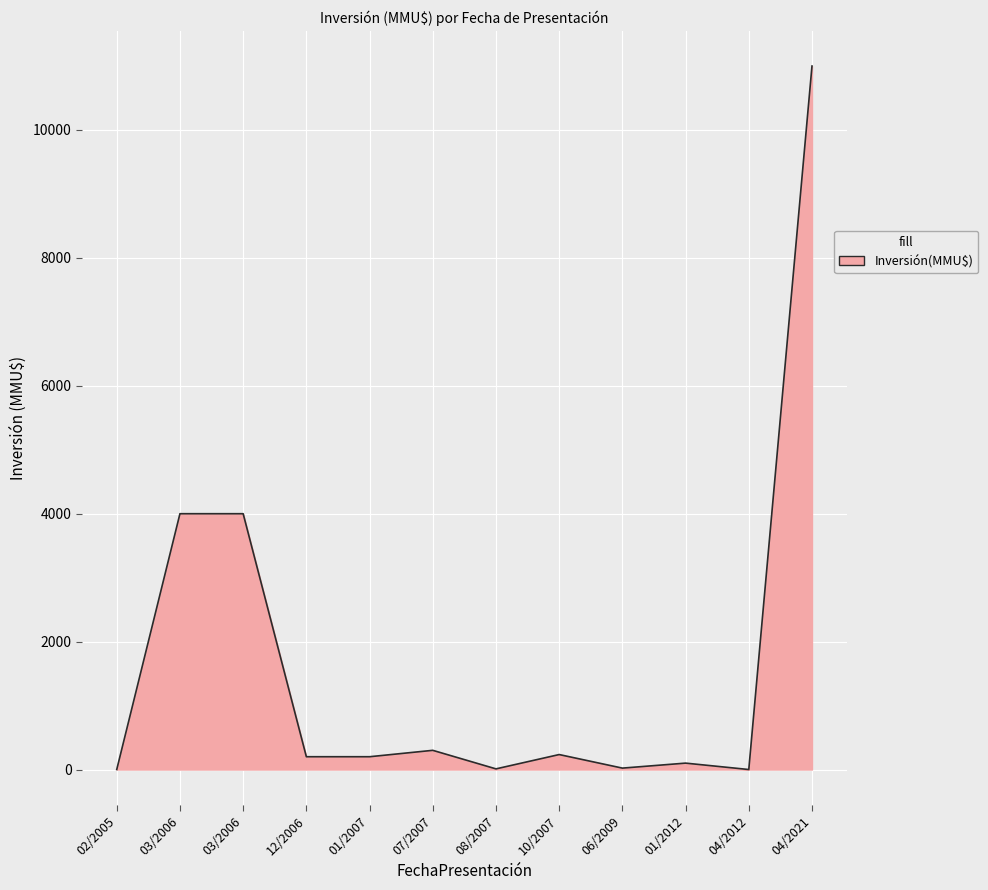

How many lines are shown in the chart?

1